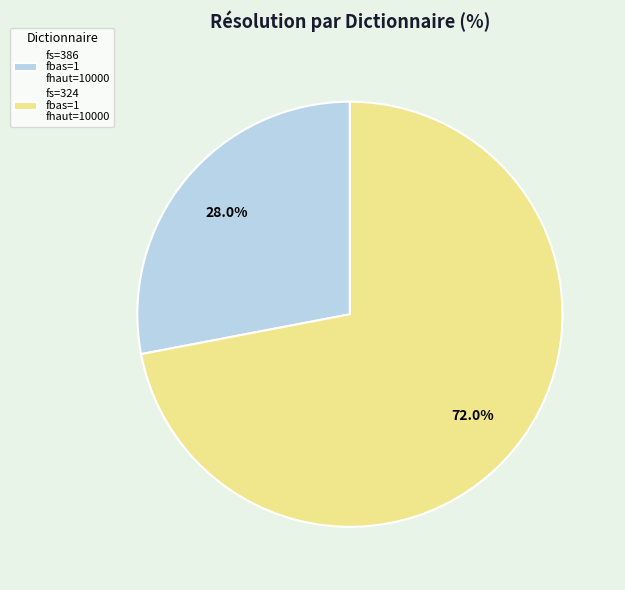

Which slice represents more than half of the pie?

fs=324 fbas=1 fhaut=10000